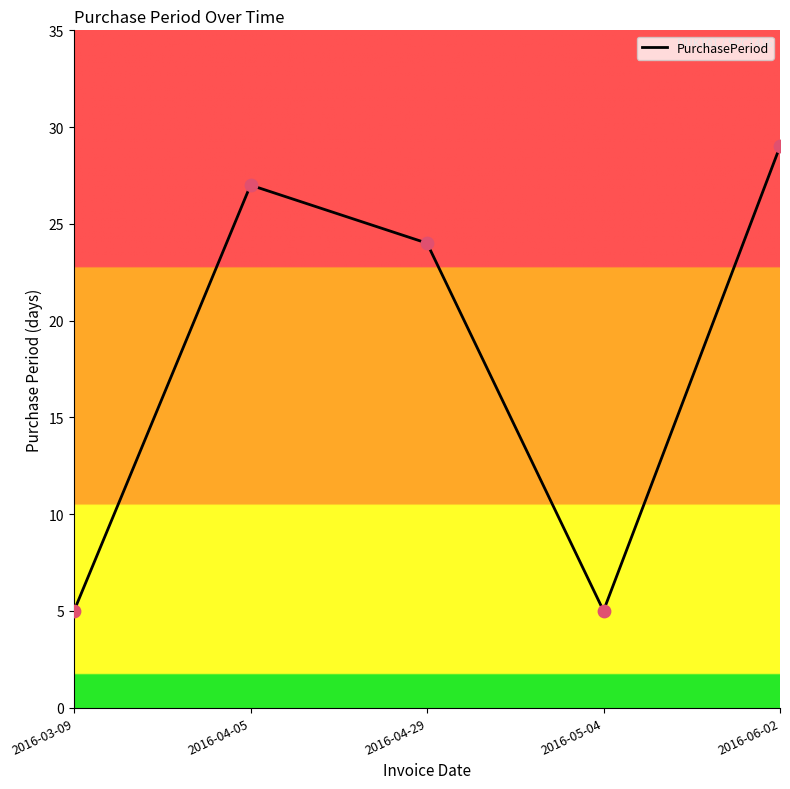

Approximately how many times larger is the value at 2016-05-04 compared to 2016-04-29?

0.2